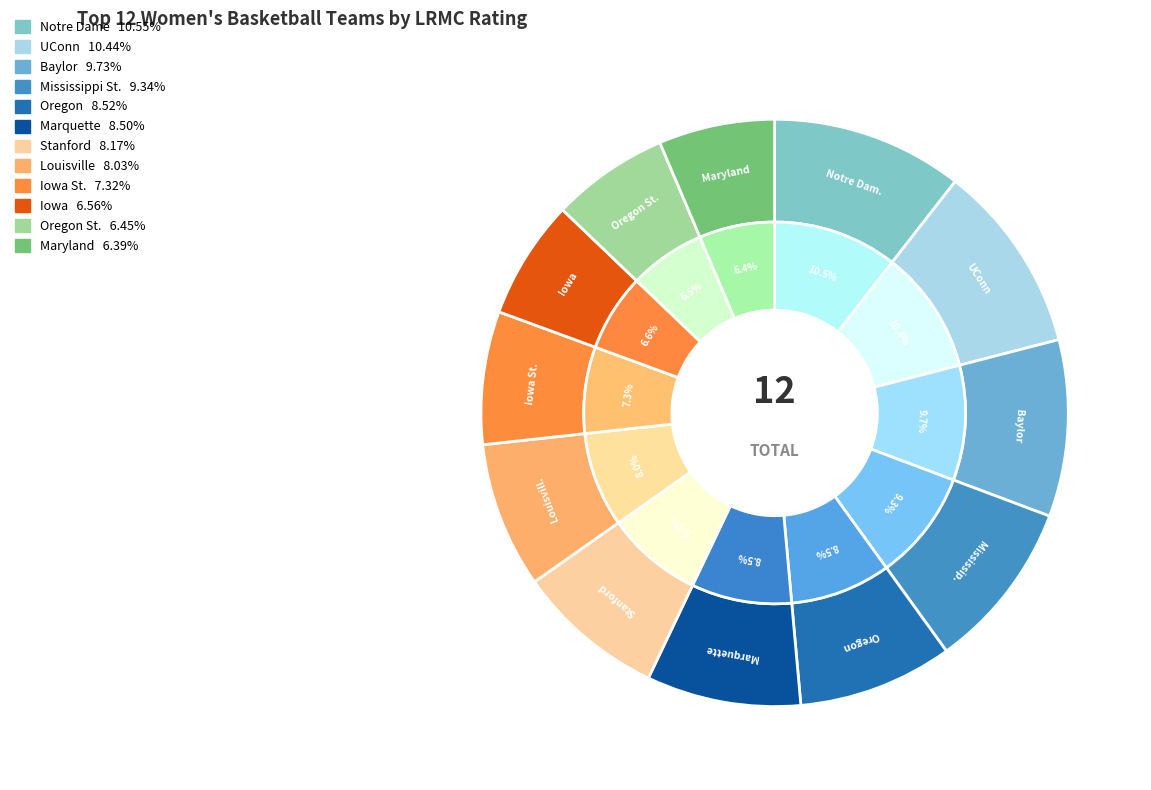

What percentage do Maryland and Iowa St. together represent?

13.7%